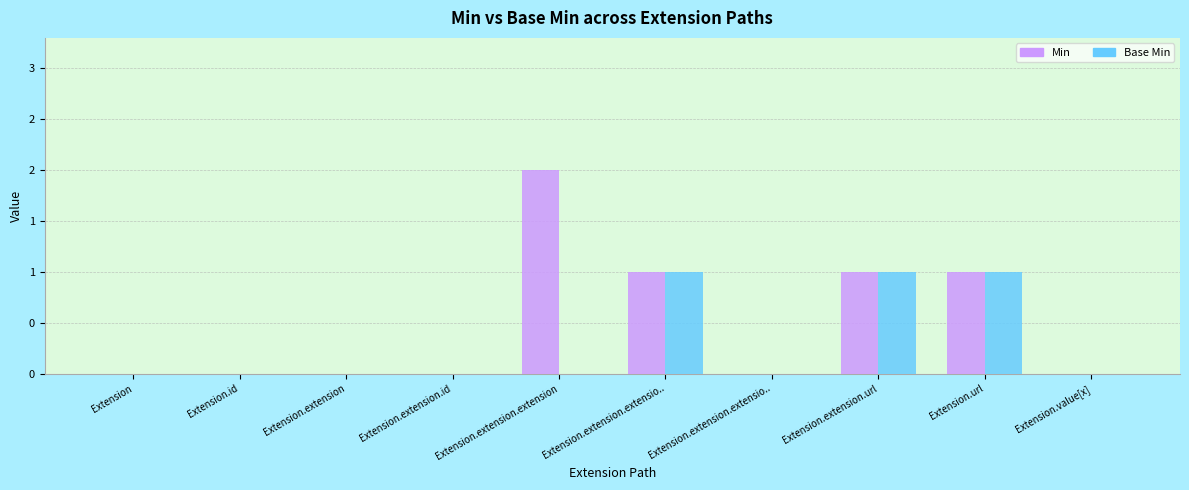

How many values in the Min series exceed 0?

4